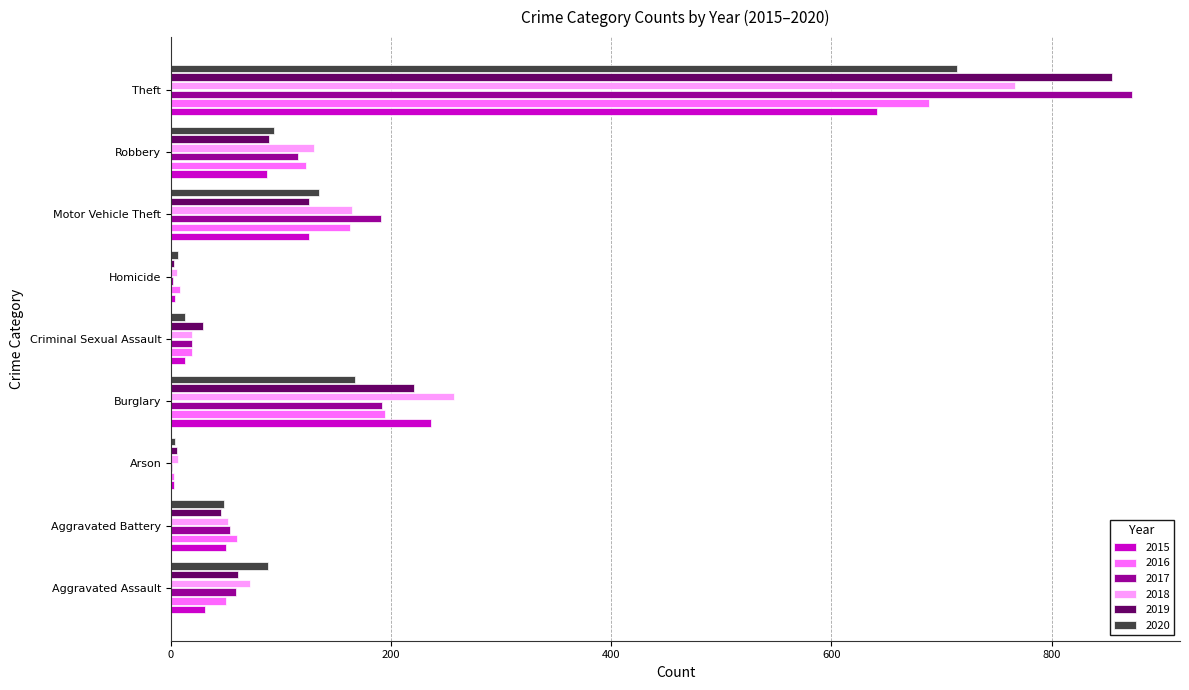

What is the sum of all 2019 values?

1433